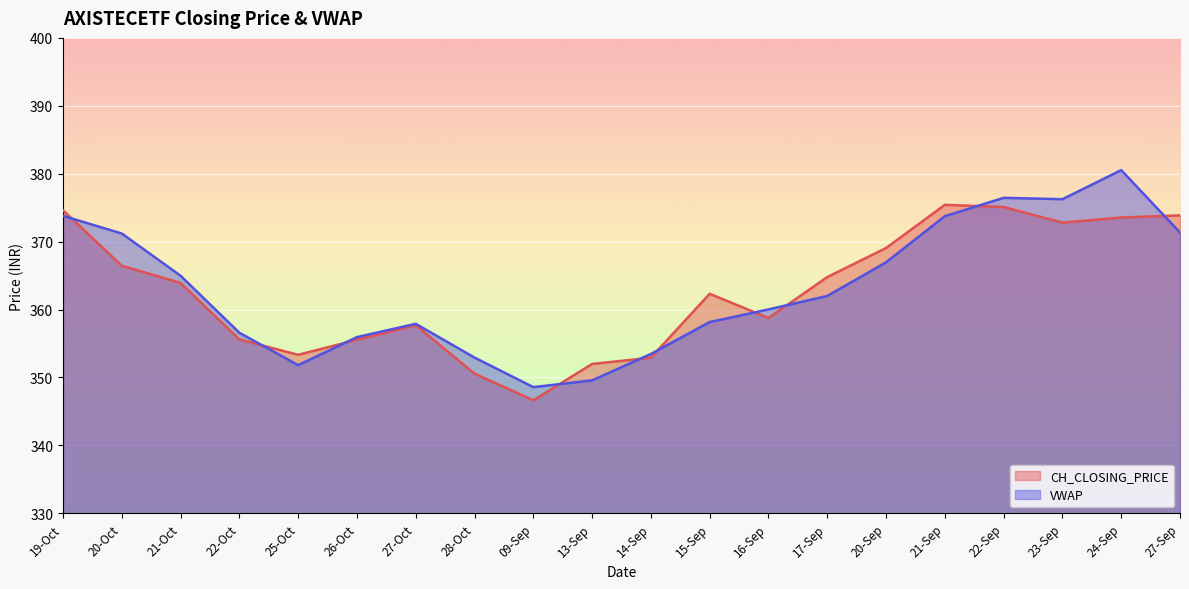

What is the value of the VWAP point at the 18th from the left?

376.2